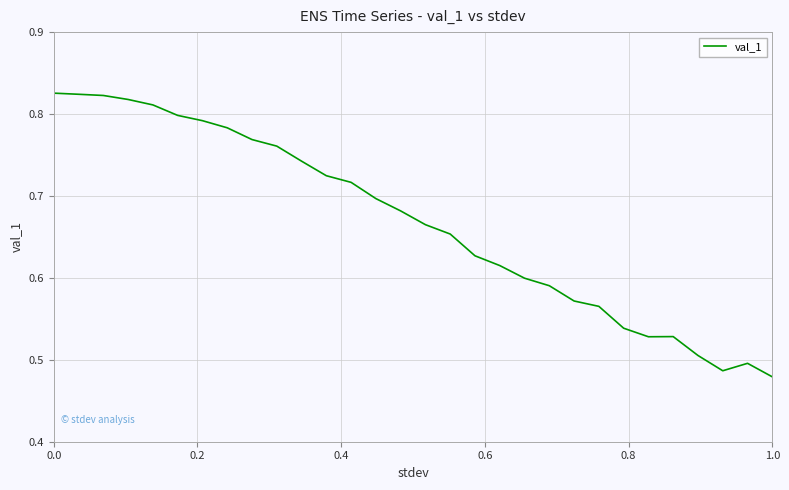

What is the difference between the maximum and minimum values?

0.3